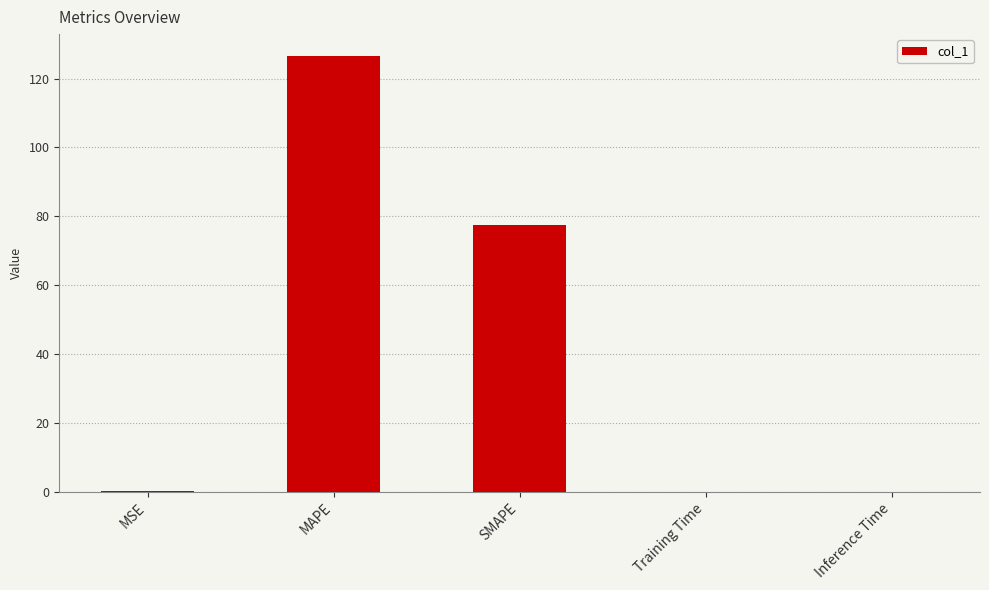

Between SMAPE and Training Time, which is larger?

SMAPE